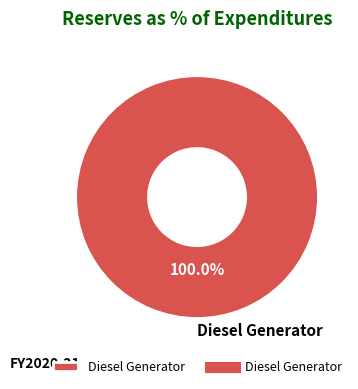

Rank the categories by value from highest to lowest.

Diesel Generator